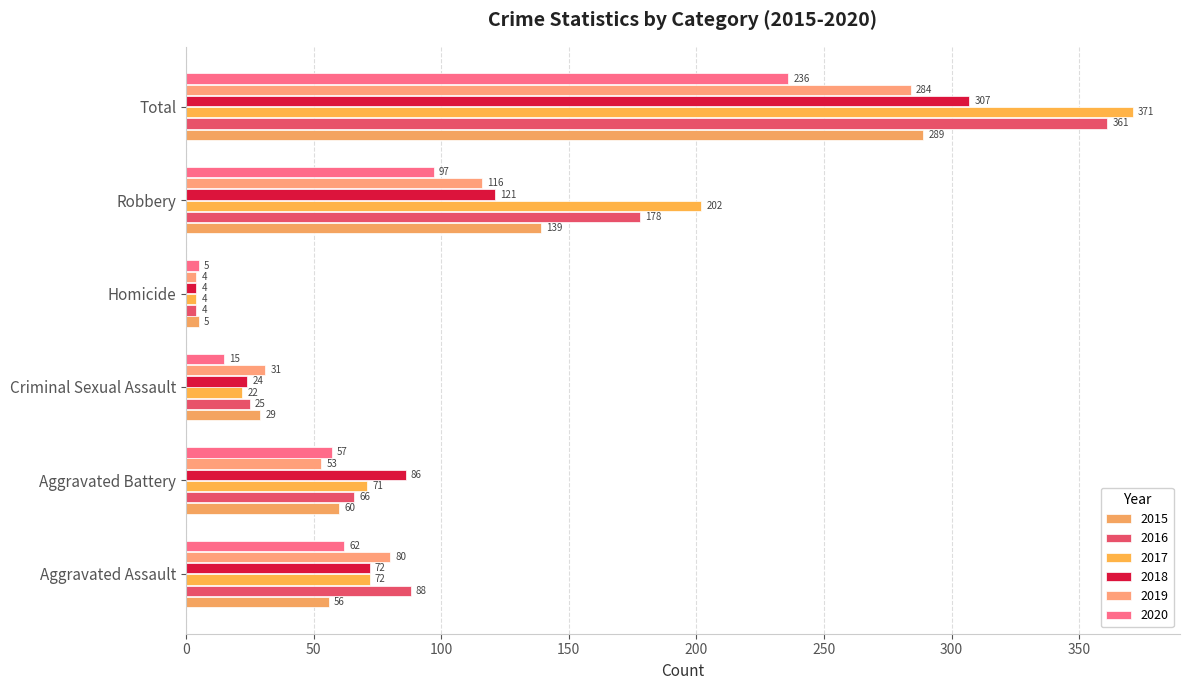

What is the sum of all 2017 values?

742